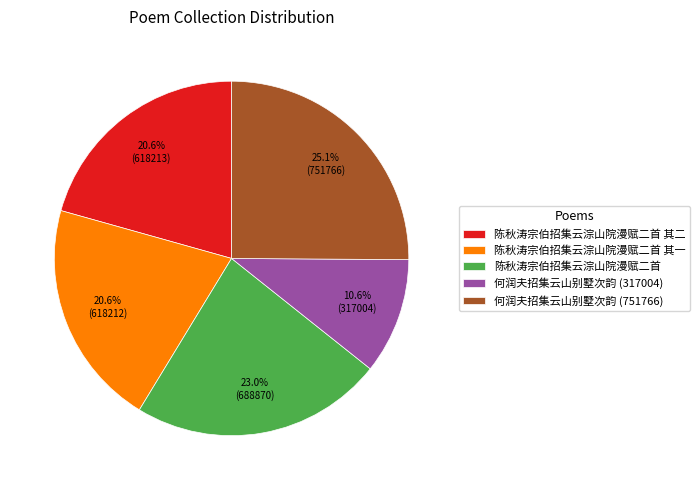

True or false: 陈秋涛宗伯招集云淙山院漫赋二首 其一 accounts for 21% of the total.

True